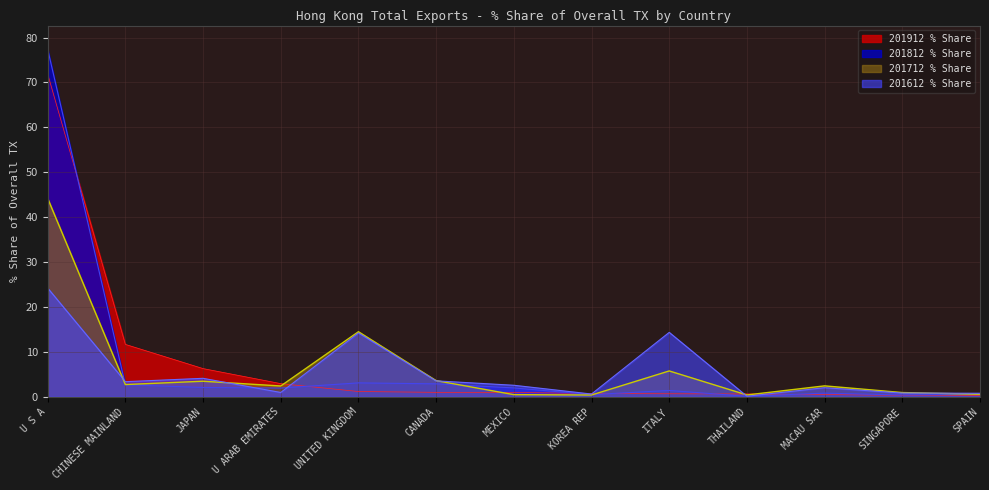

At which label is 201612 % Share closest to 12?

UNITED KINGDOM